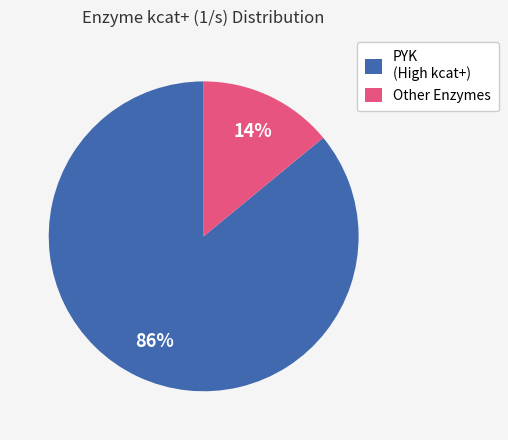

Combined, do Other Enzymes and PYK (High kcat+) account for over 50%?

Yes